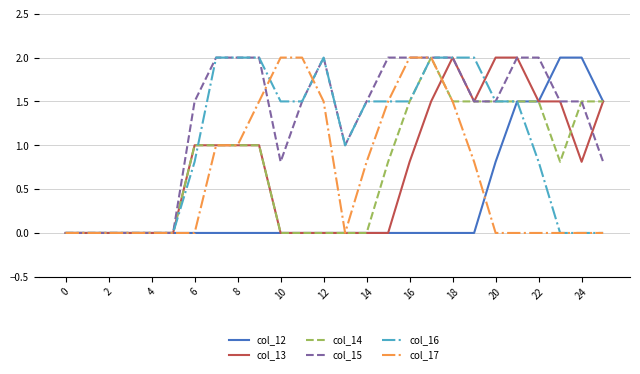

Does the chart have visible grid lines?

Yes